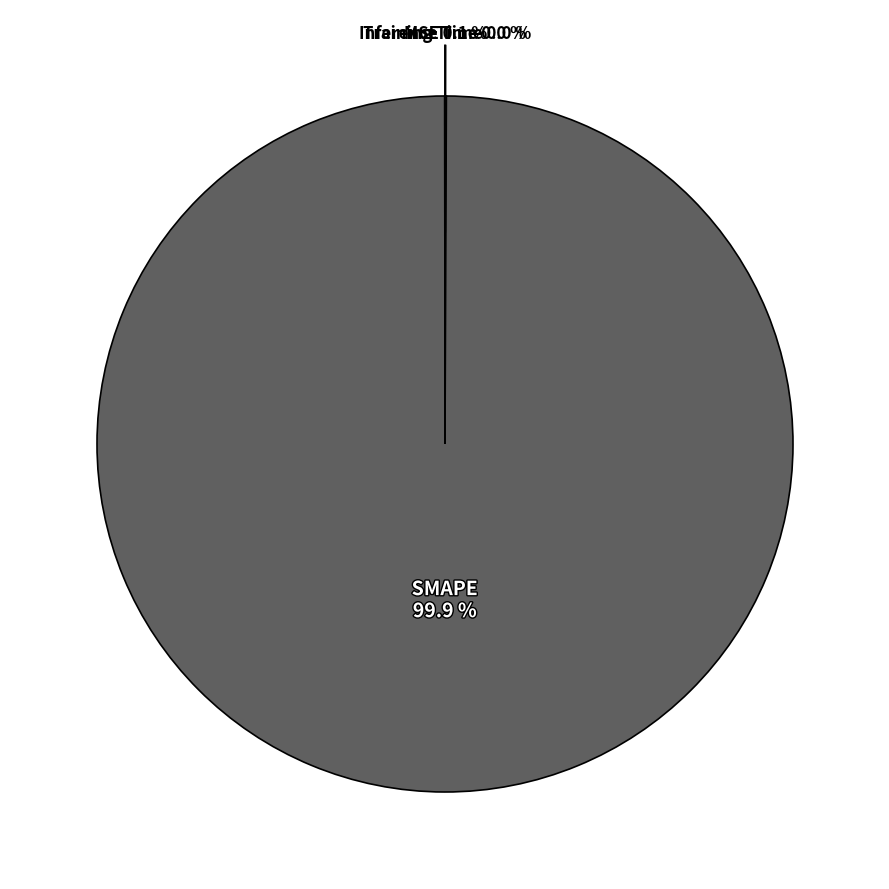

Which slice is the largest?

SMAPE